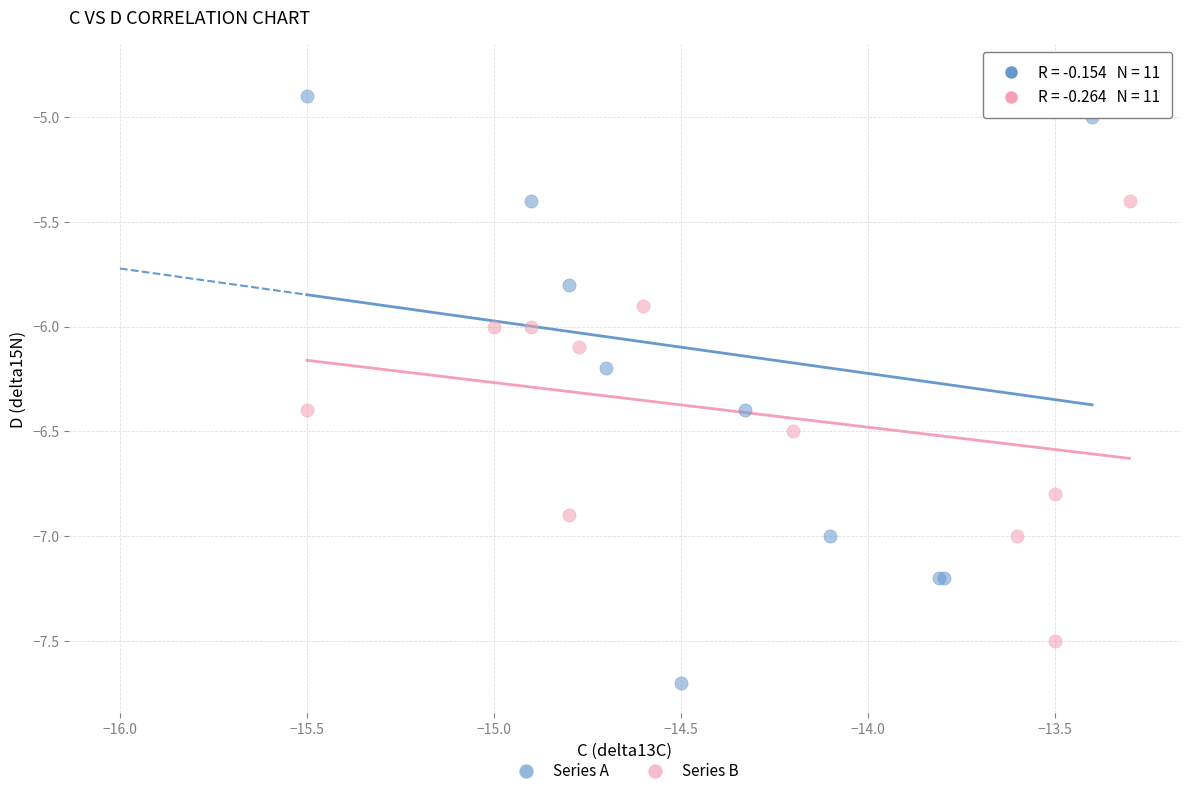

Which series has the widest spread of Y values?

Series A